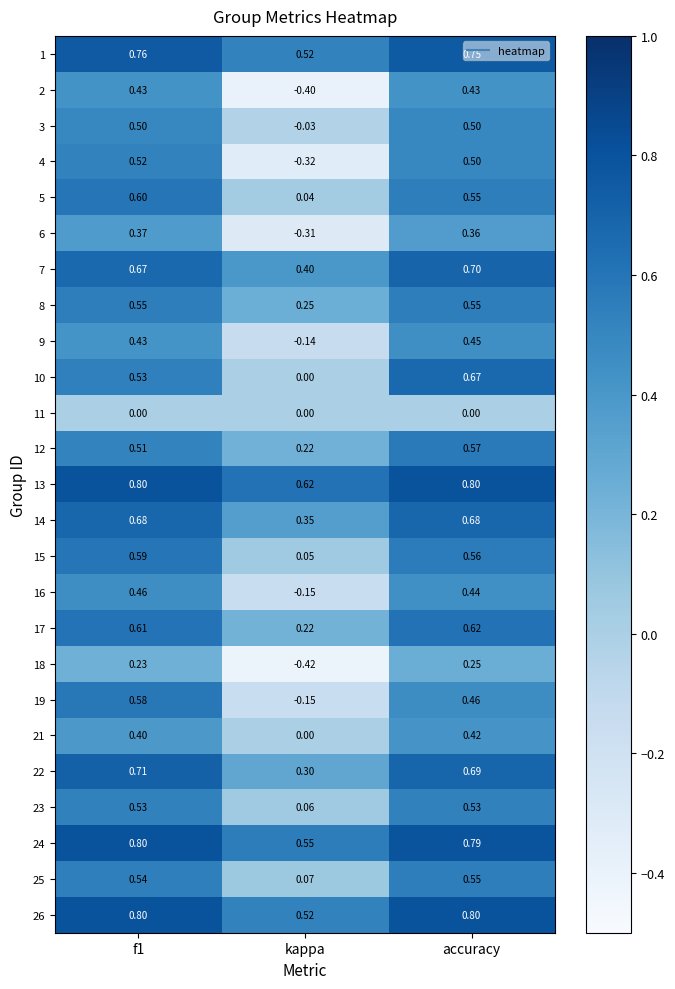

At which category is the sum across all series the highest?

accuracy